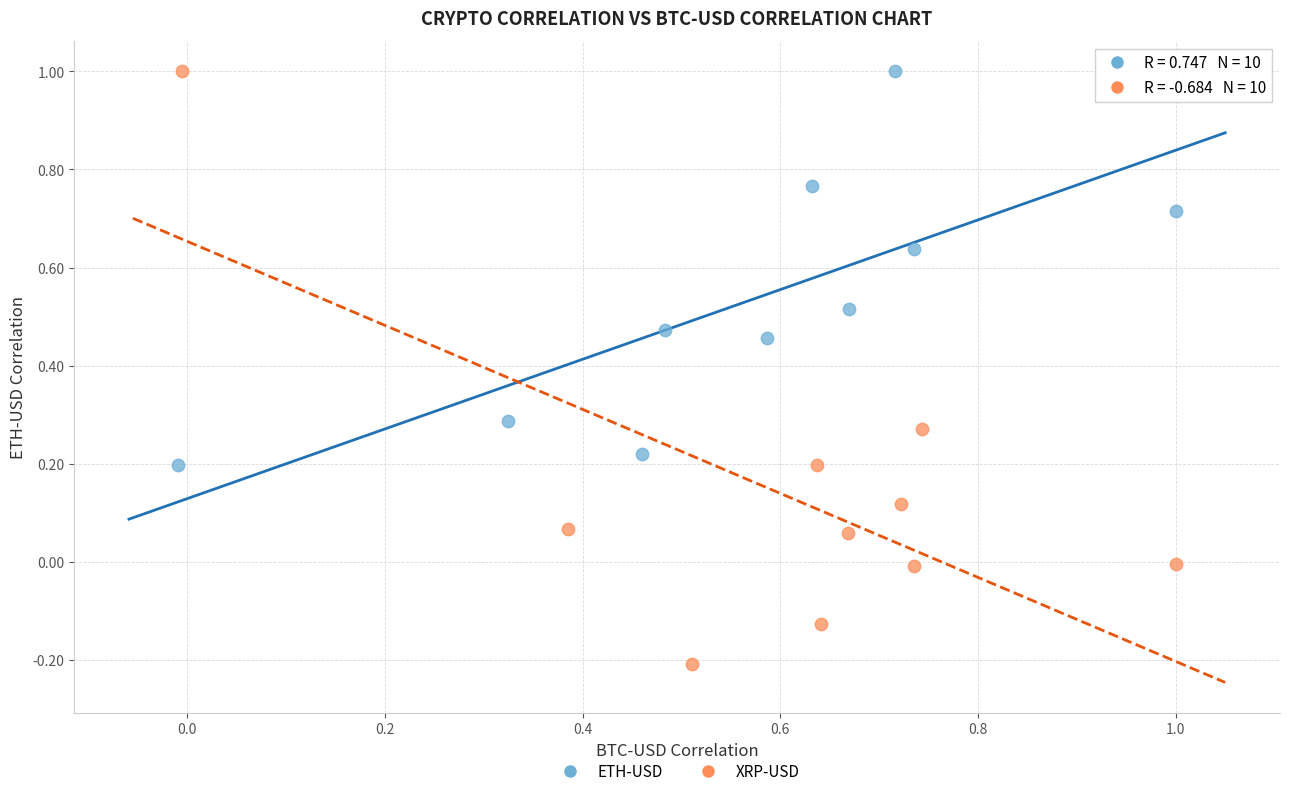

Which series has the largest Y range (max minus min)?

XRP-USD